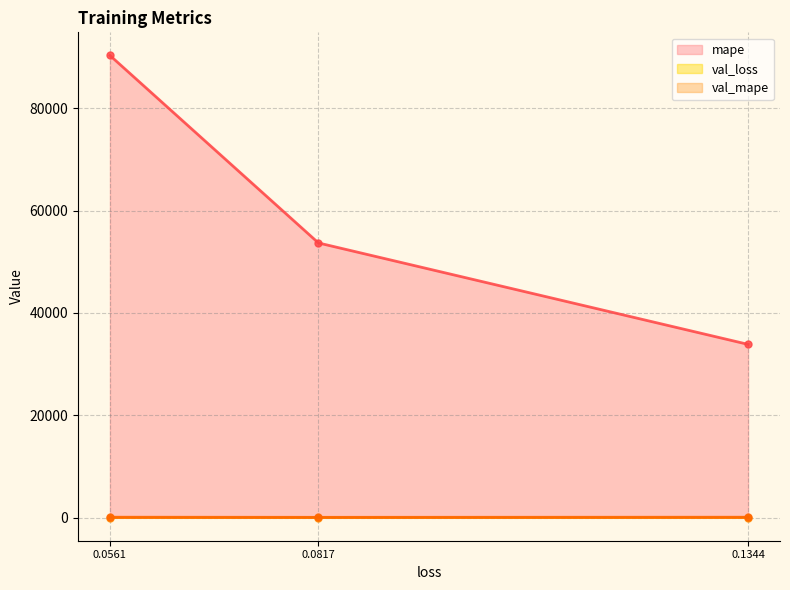

Is the value of val_mape at 0.1344 greater than the value of mape at 0.0817?

No